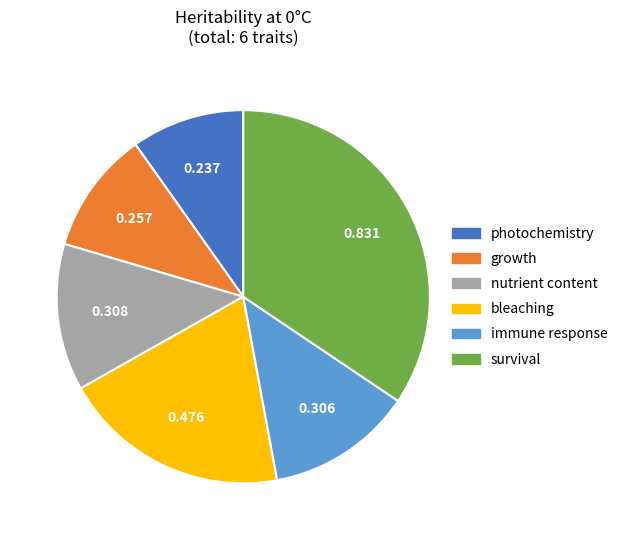

What is the smallest slice in the pie chart?

photochemistry